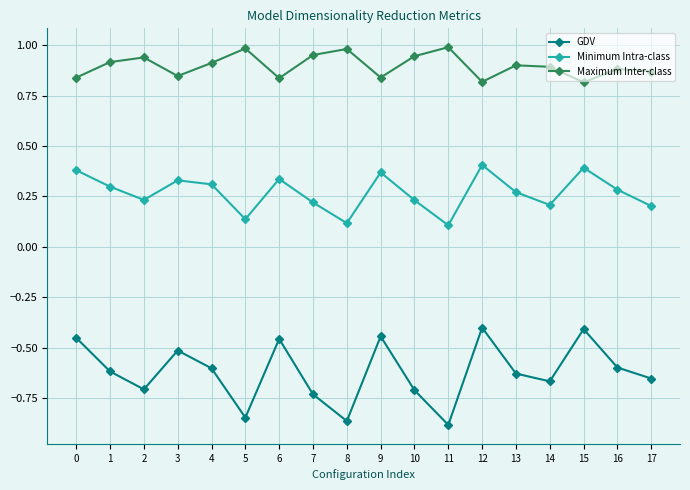

True or false: Minimum Intra-class has a value of 0.3 at 6.

True